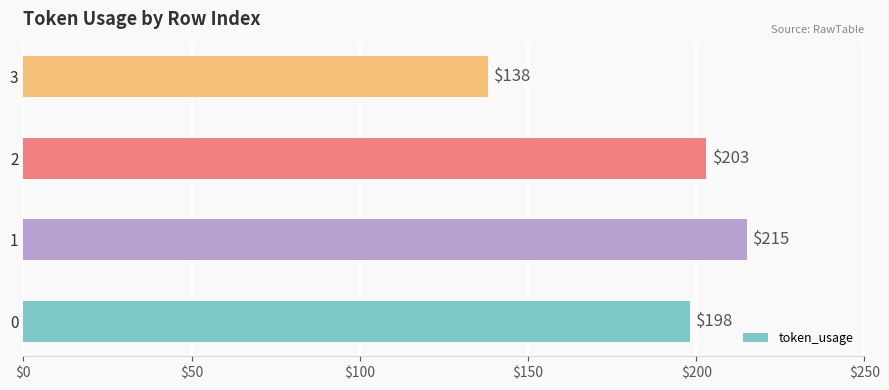

What is the change in value from 1 to 3?

-77